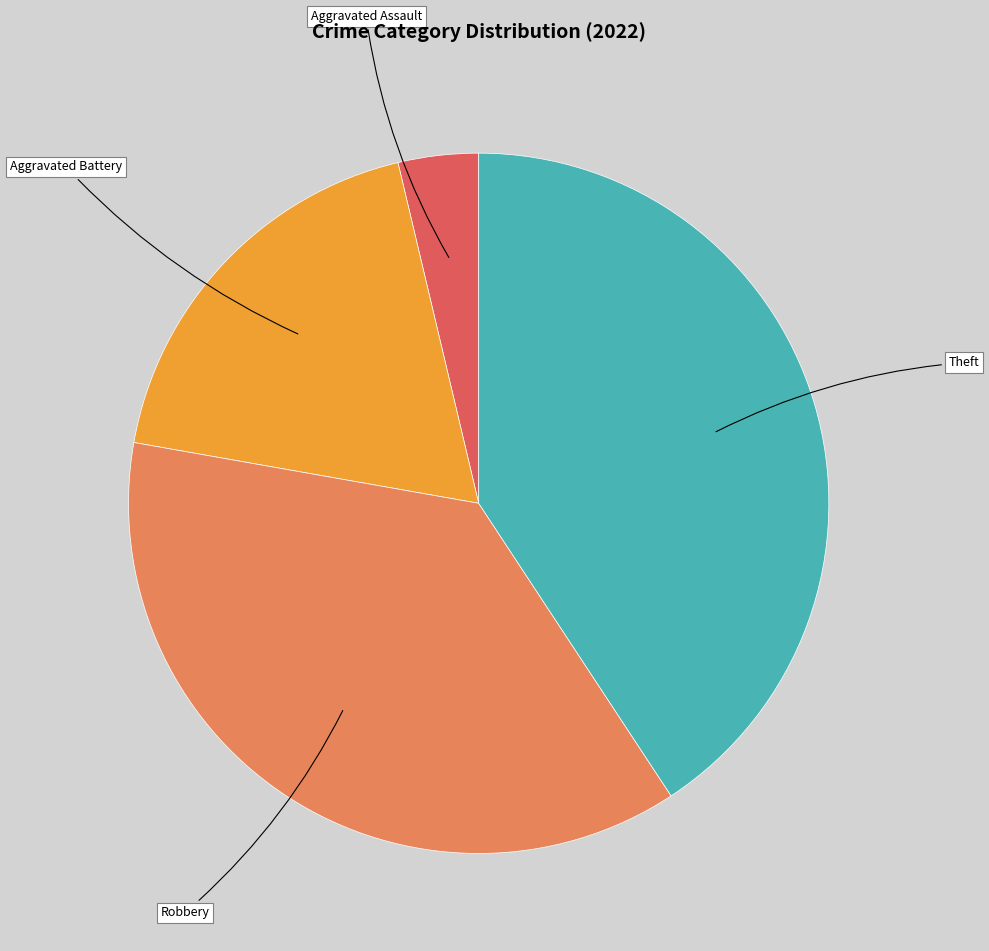

Does any single category account for the majority?

No